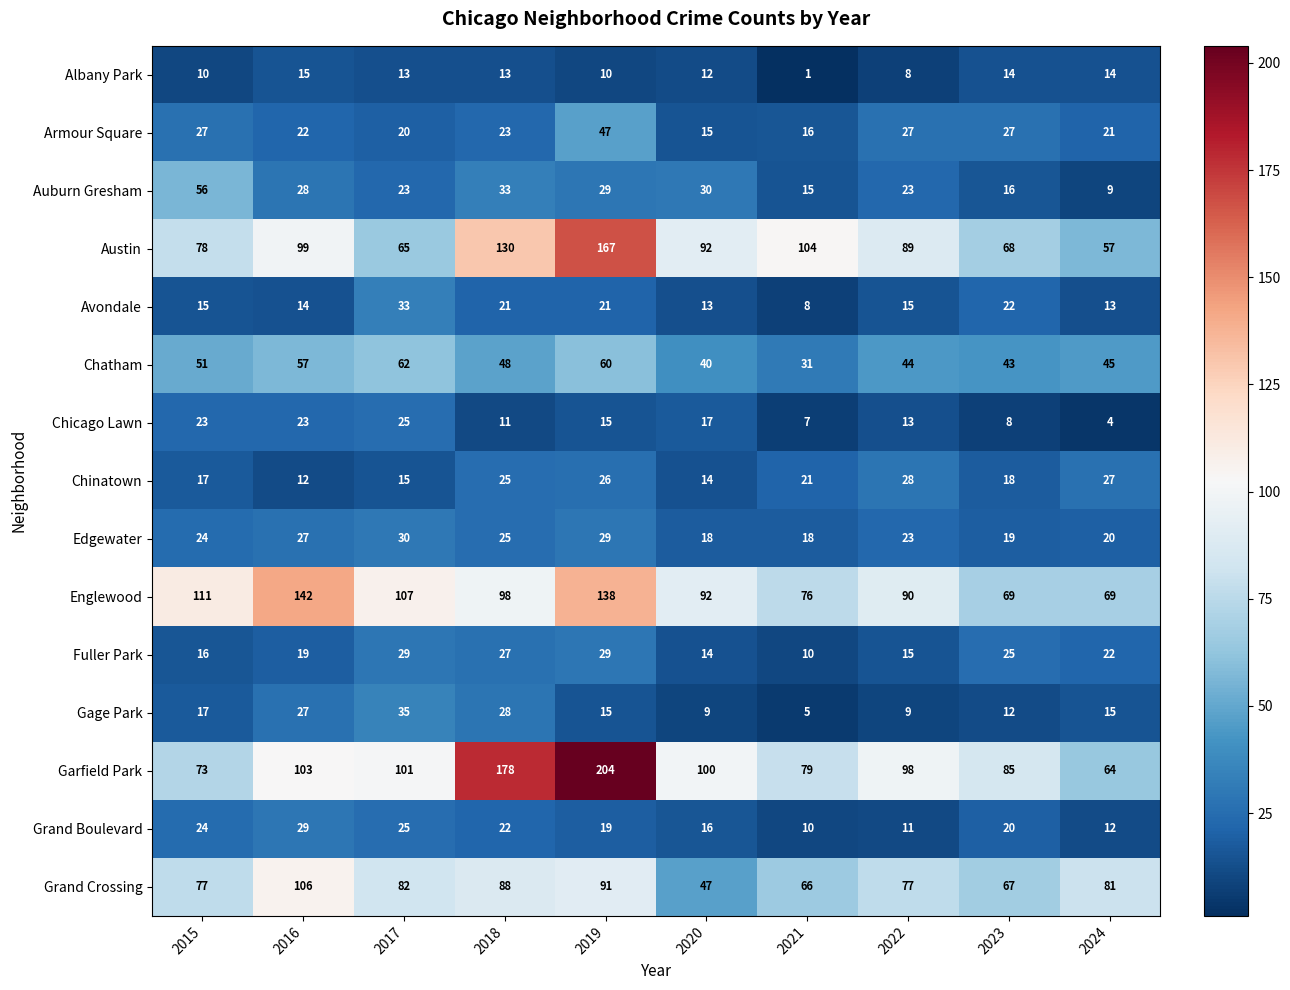

Which series has the largest range (max minus min)?

Garfield Park